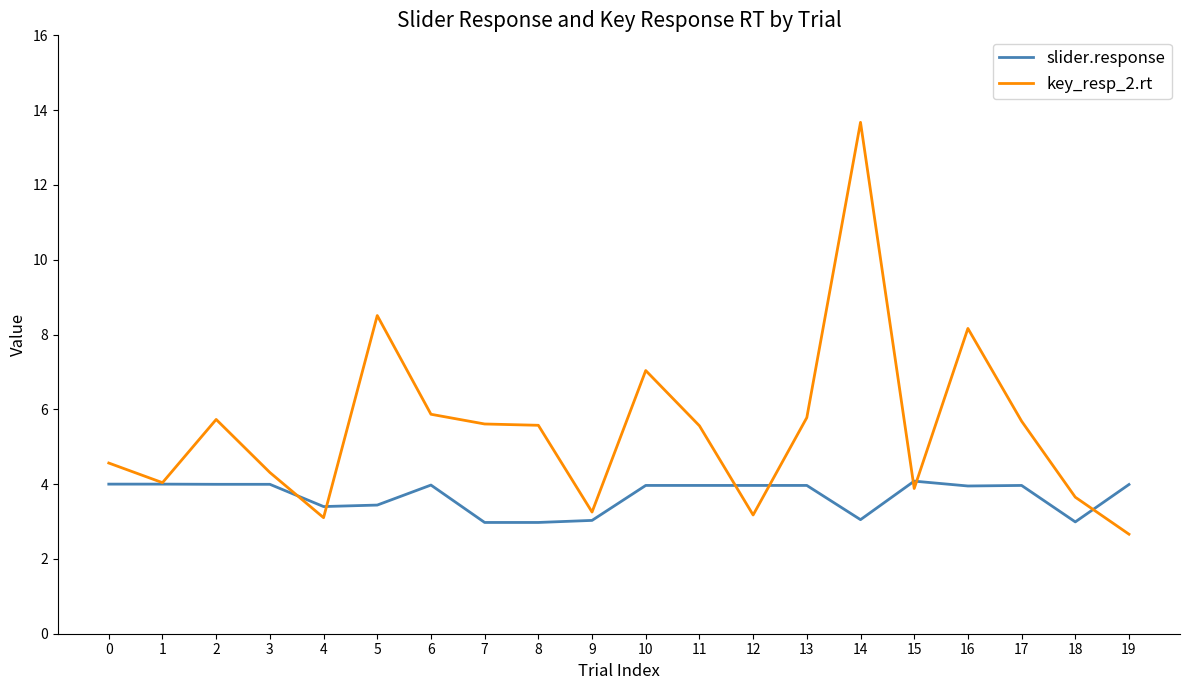

What is the sum of all slider.response values?

73.7